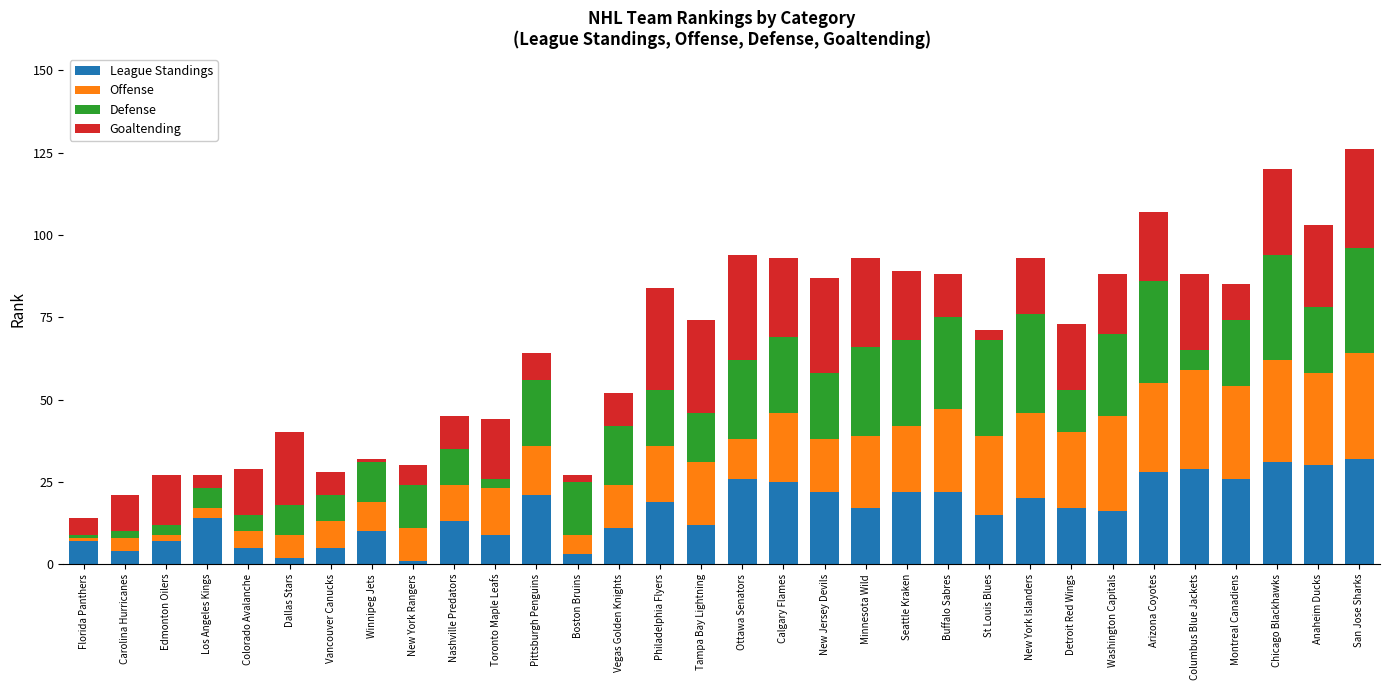

Is it true that League Standings equals 32 at San Jose Sharks?

True